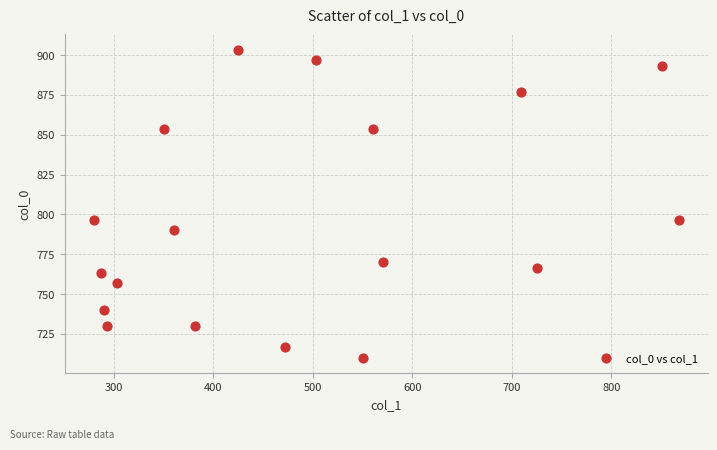

What is the range of X values (max minus min)?

587.2